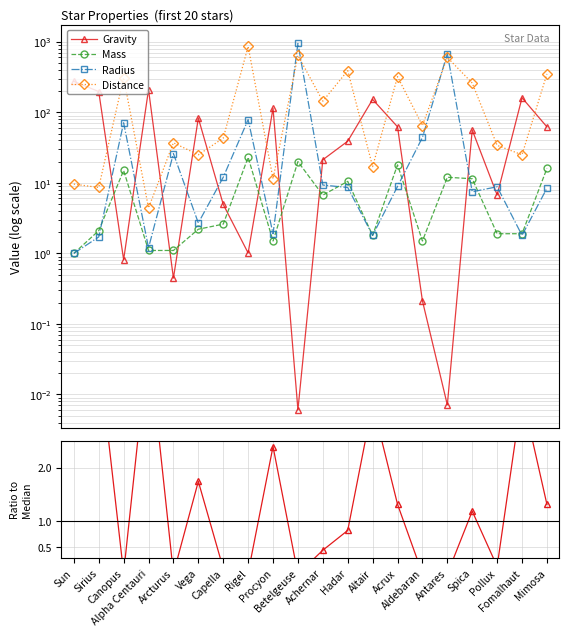

How many data points does each series have?

20